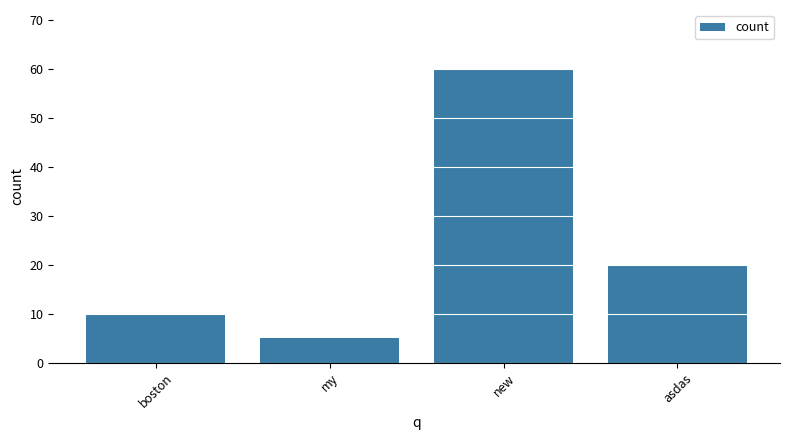

What is the approximate value at asdas?

20